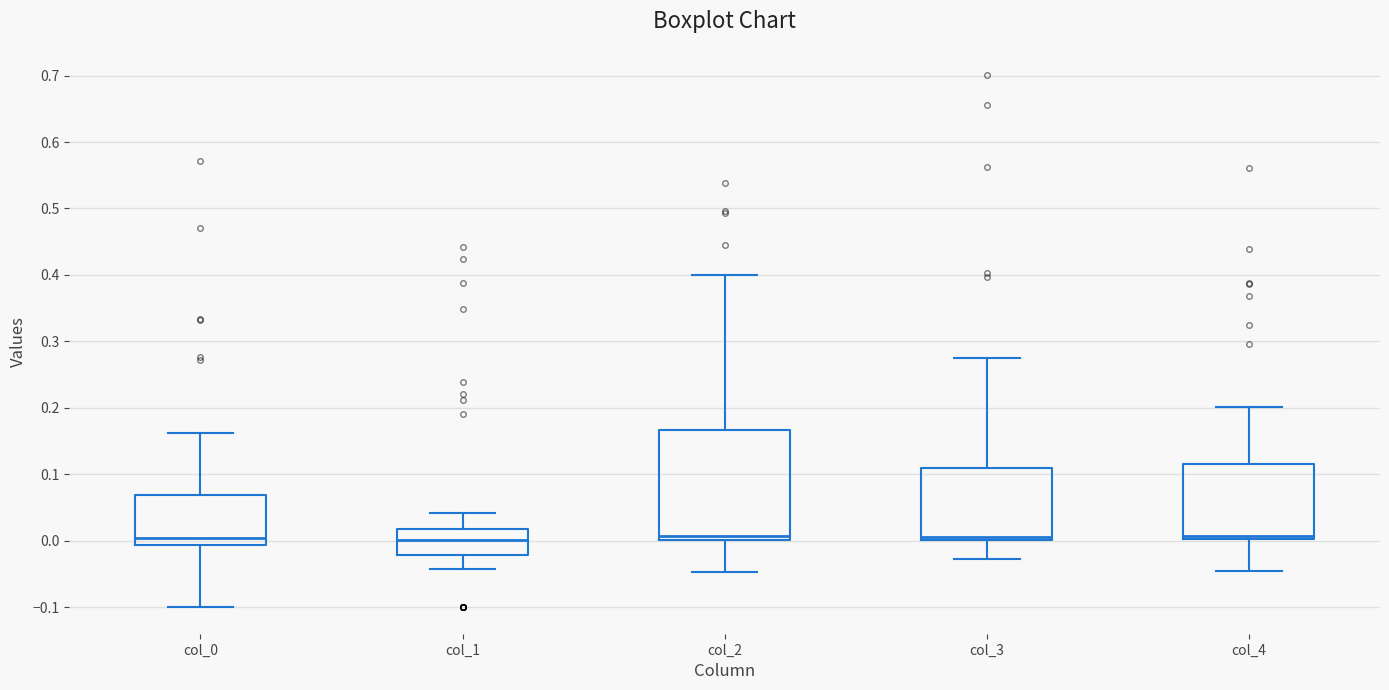

Which box is the tallest, from its lower edge to its upper edge?

col_2